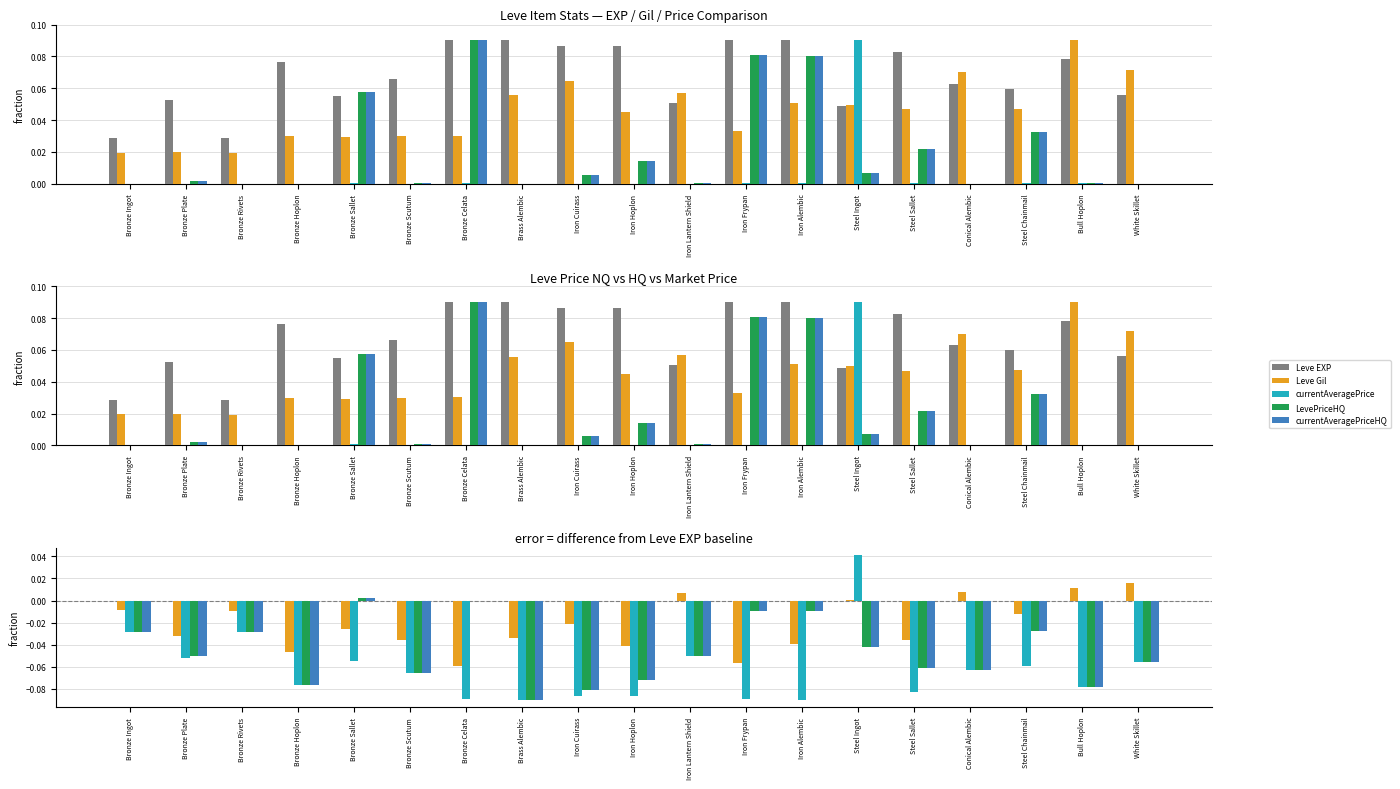

What is the difference between the maximum and second lowest values in the LevePriceHQ series?

0.1